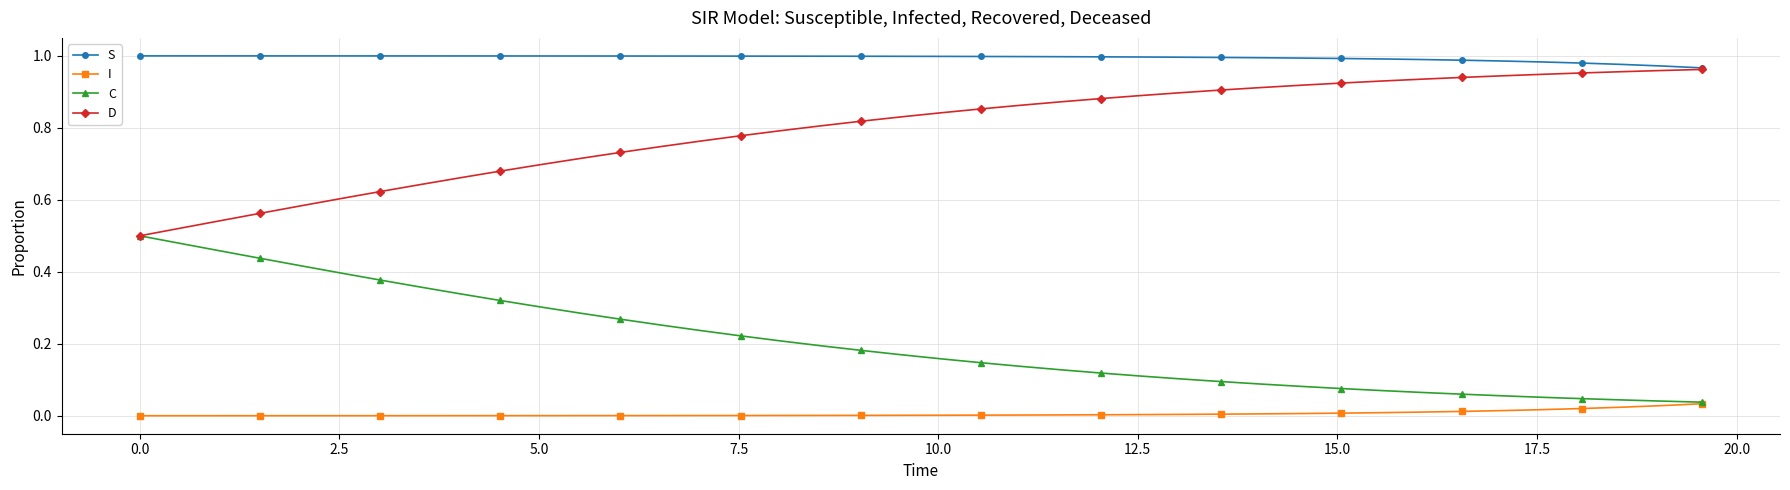

Rank the series by their average value, from lowest to highest.

I, C, D, S